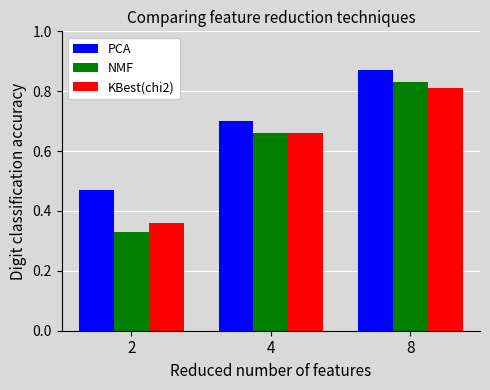

Which series changed the most between 2 and 8?

NMF